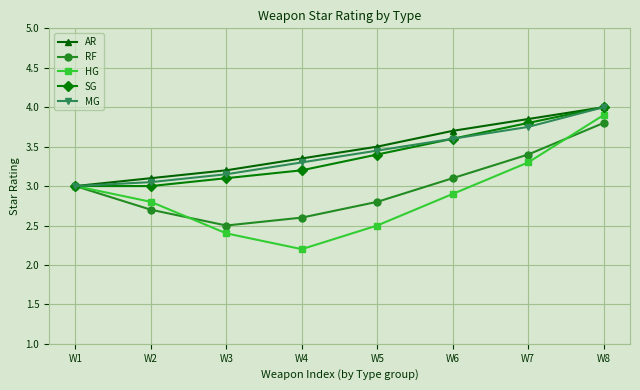

What is the difference between the maximum and minimum values in the AR series?

1.0